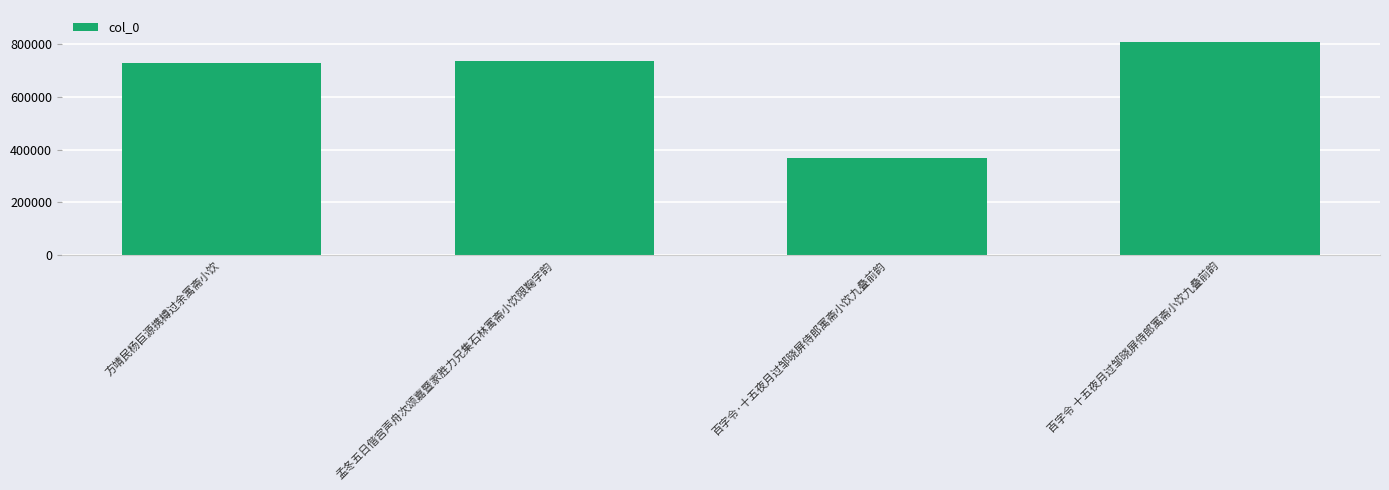

At which category does the chart reach its peak across all series?

百字令 十五夜月过邹晓屏侍郎寓斋小饮九叠前韵